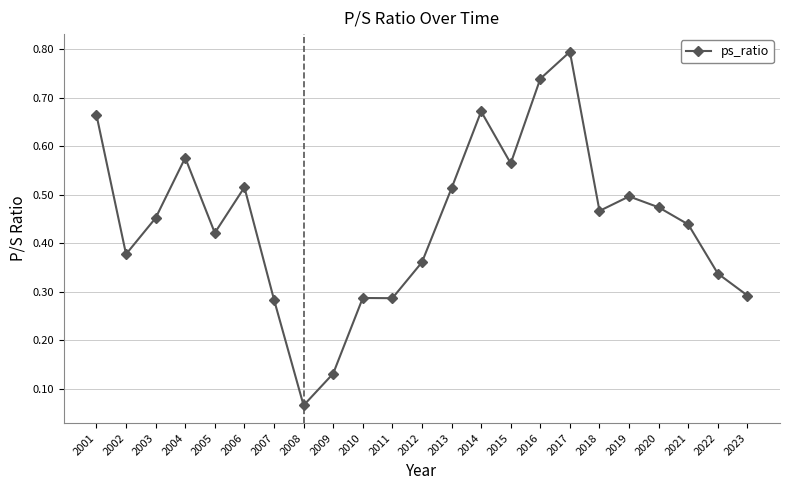

What is the maximum value shown in the chart?

0.8